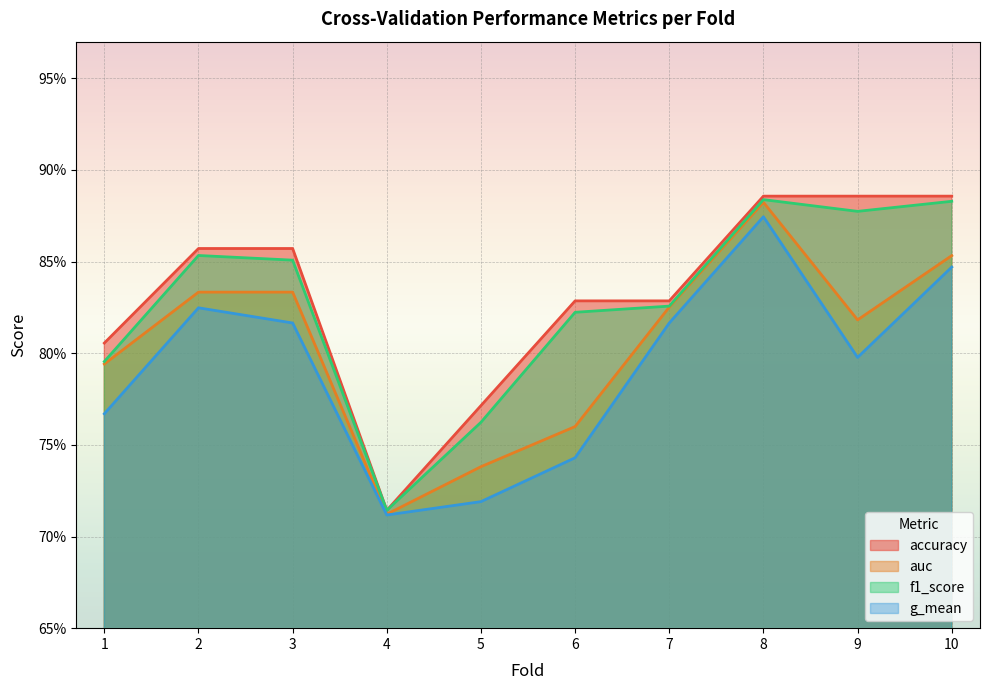

True or false: auc and accuracy intersect in this chart.

False